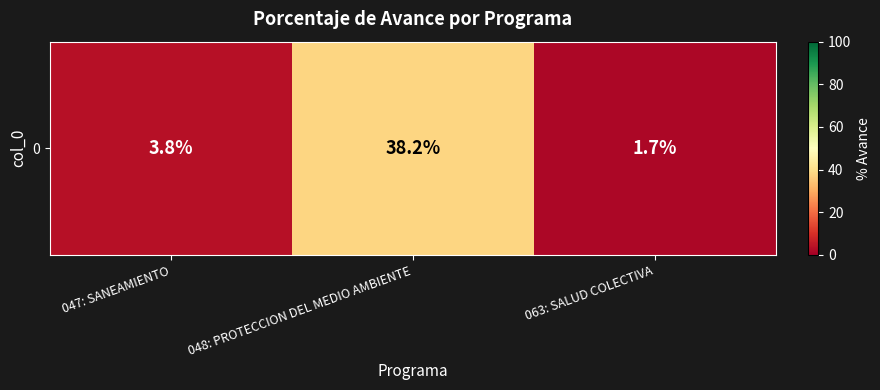

What is the difference between the maximum and second lowest values?

34.4